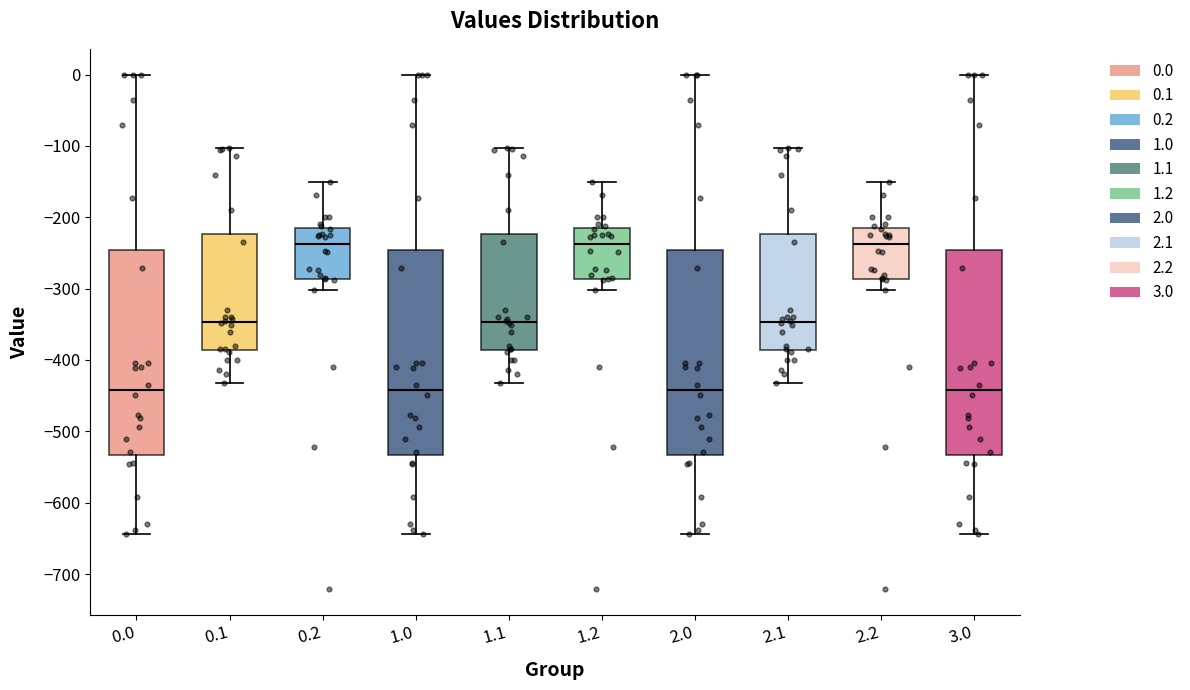

Reading left to right, read every box against the y-axis: the position of its median line, the range the box covers, and the ends of its whiskers. The values are not printed on the chart, so give them approximately, as read against the axis.

0.0: median -440, box -530 to -250, whiskers -640 to 0
0.1: median -350, box -390 to -220, whiskers -430 to -100
0.2: median -240, box -290 to -220, whiskers -300 to -150
1.0: median -440, box -530 to -250, whiskers -640 to 0
1.1: median -350, box -390 to -220, whiskers -430 to -100
1.2: median -240, box -290 to -220, whiskers -300 to -150
2.0: median -440, box -530 to -250, whiskers -640 to 0
2.1: median -350, box -390 to -220, whiskers -430 to -100
2.2: median -240, box -290 to -220, whiskers -300 to -150
3.0: median -440, box -530 to -250, whiskers -640 to 0